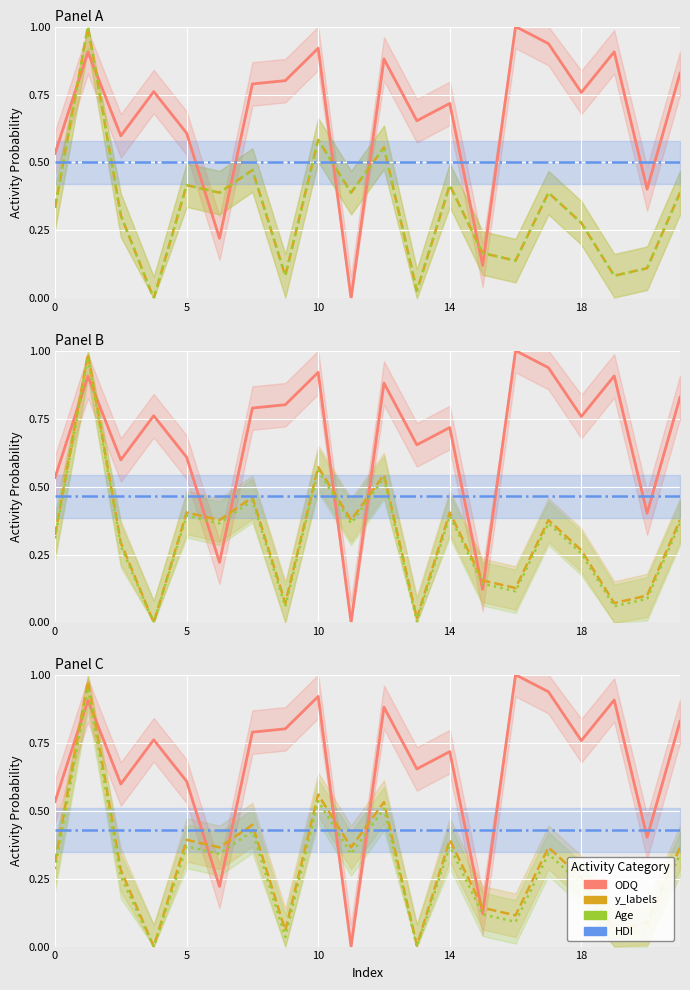

What is the value of the ODQ point at the 2nd from the left?

0.9